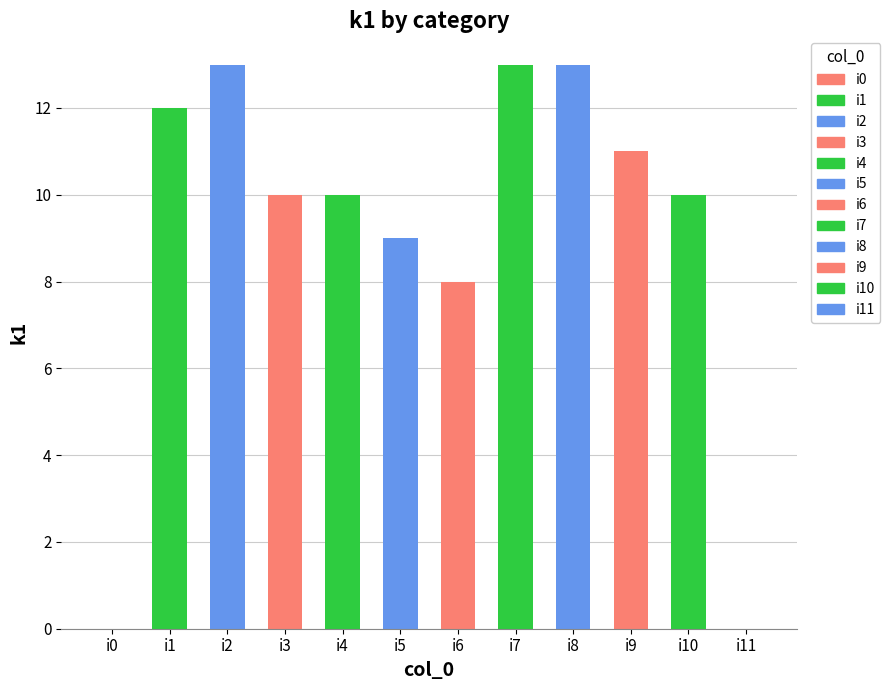

What is the greatest value displayed?

13